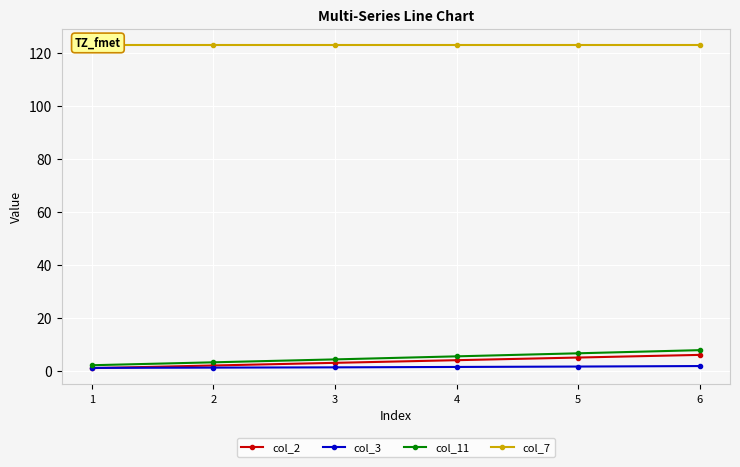

What value does the col_11 series have at 4?

5.5